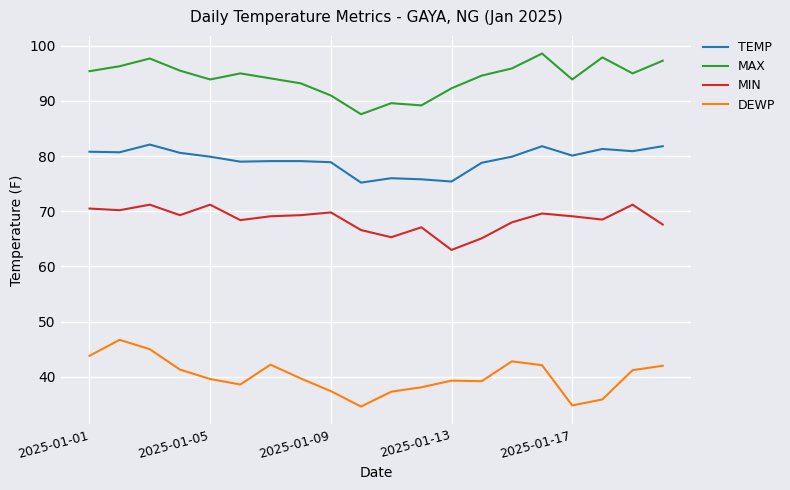

True or false: MAX and TEMP intersect in this chart.

False